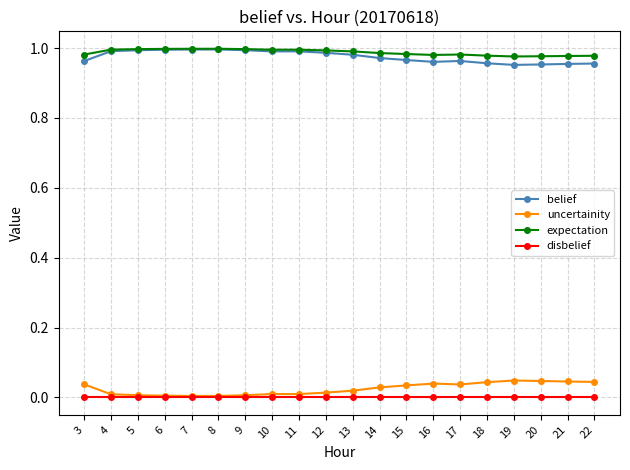

How many lines are shown in the chart?

4